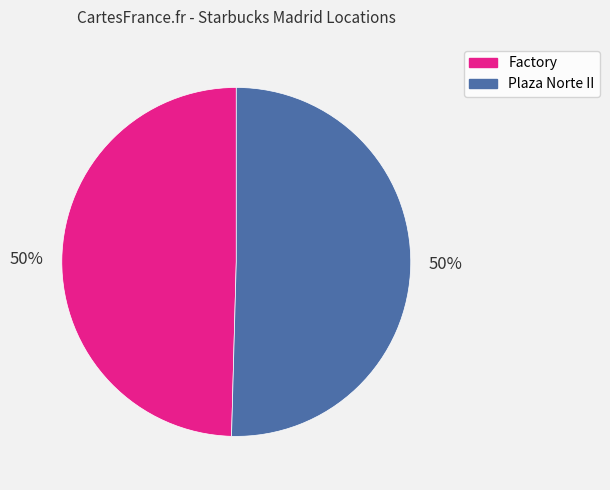

To the nearest percent, what is the combined percentage of Plaza Norte II and Factory?

100%